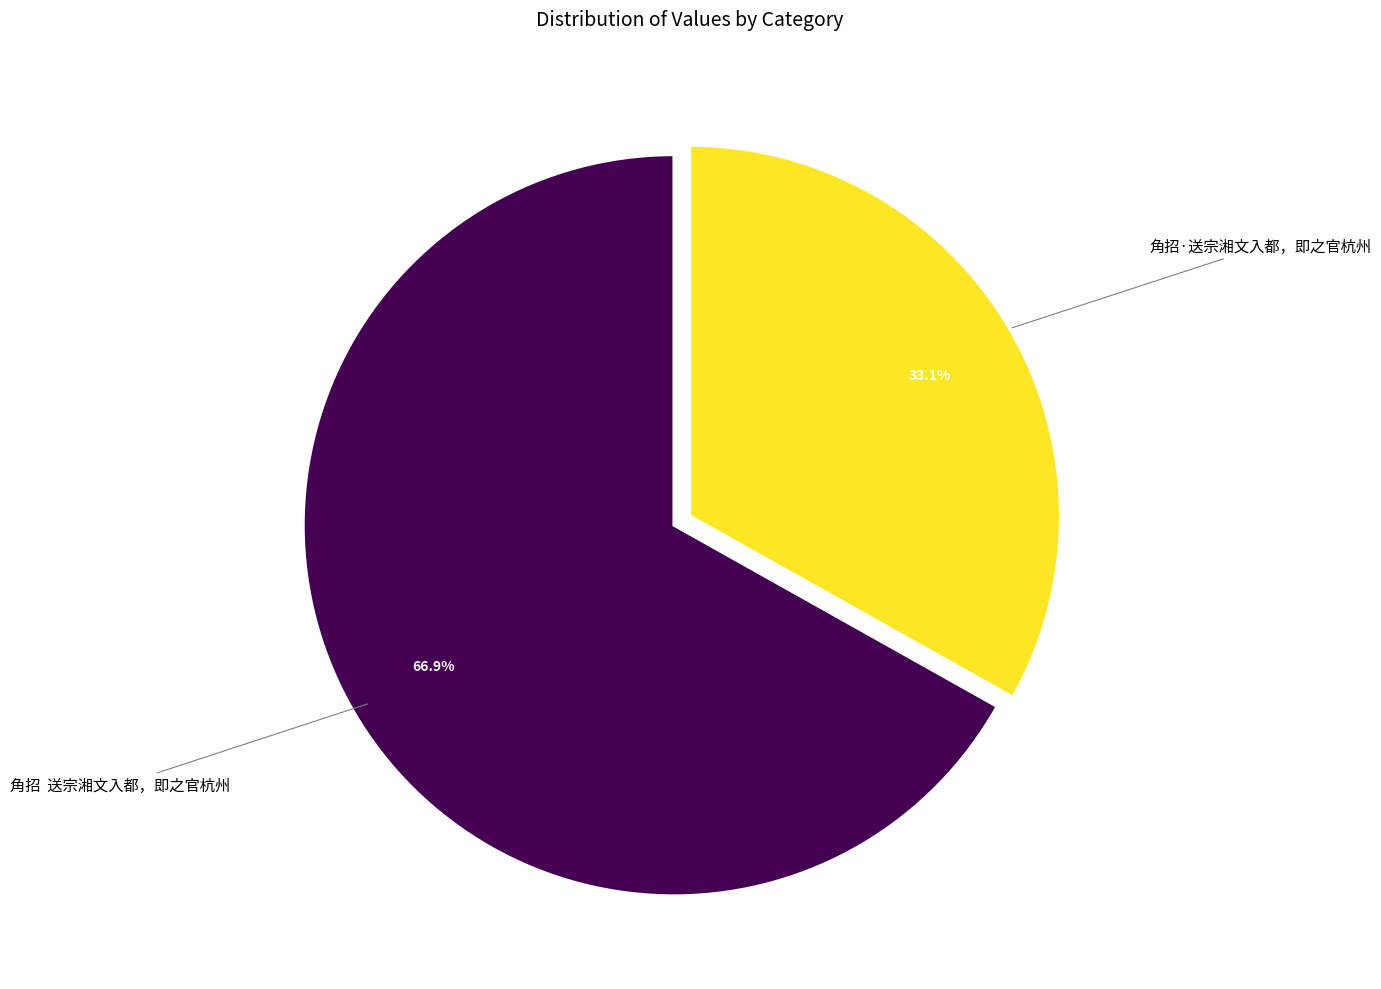

Which category accounts for the majority?

角招 送宗湘文入都，即之官杭州